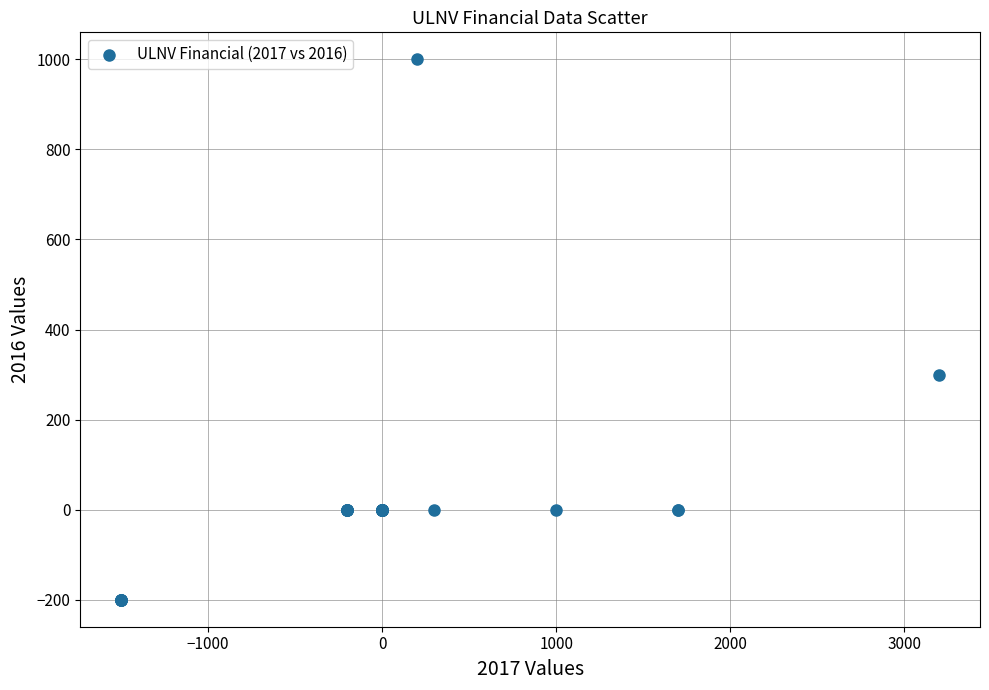

What Y value in the scatter plot is closest to 400?

300